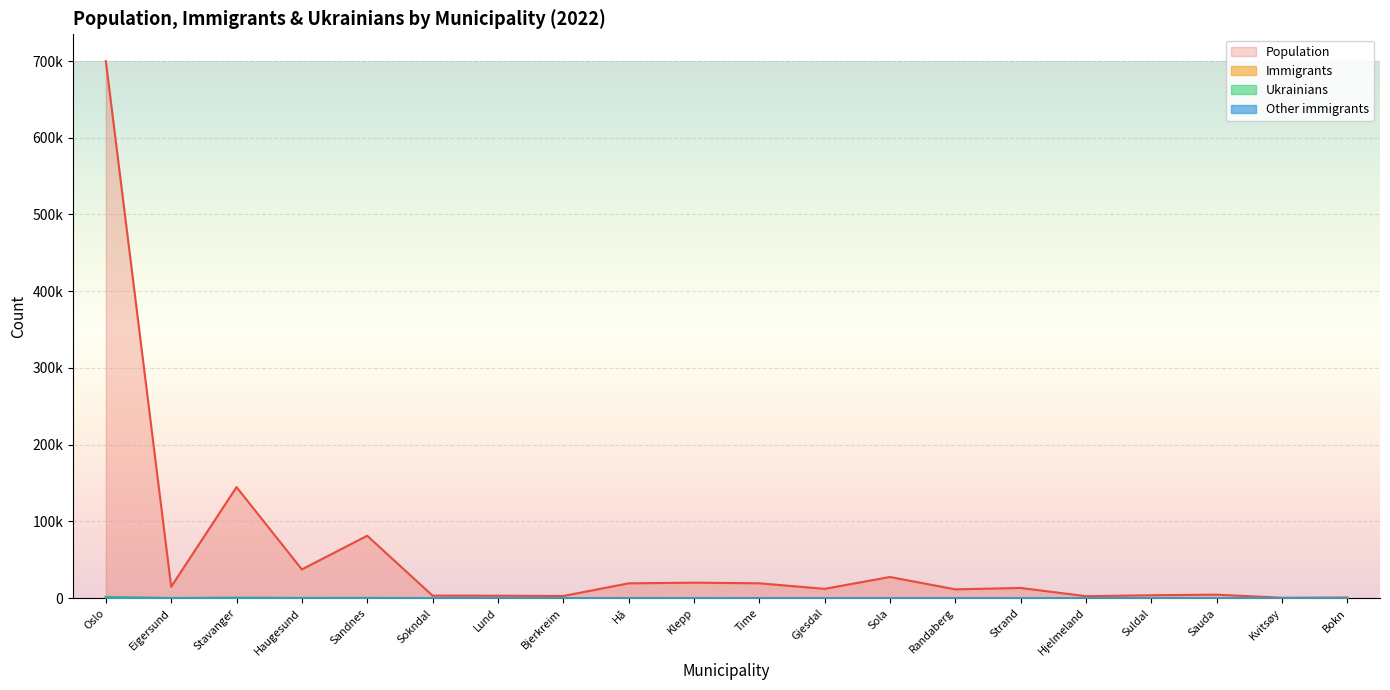

What is the difference between the ukrainere values at Time and Oslo?

1497